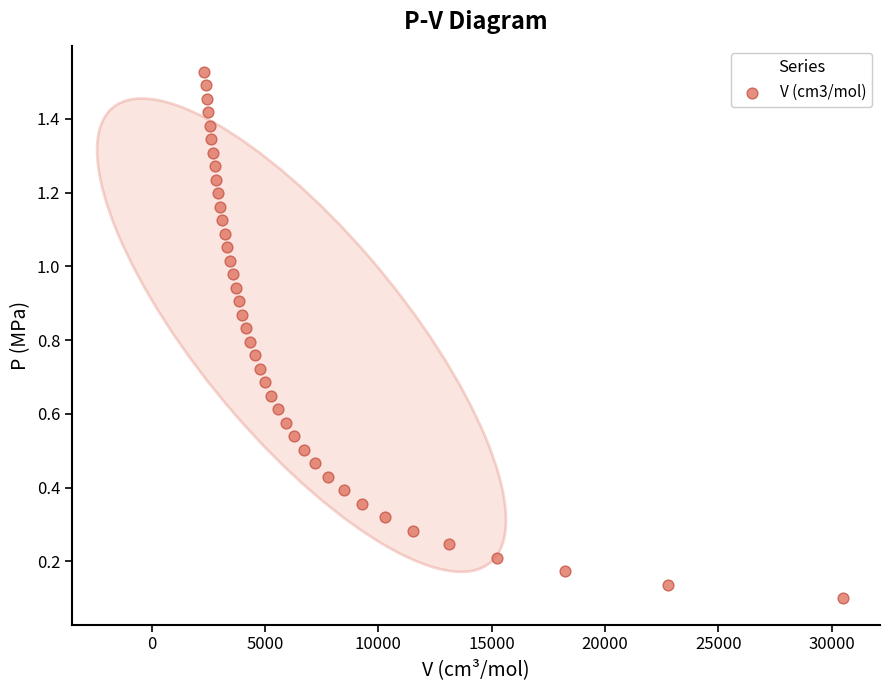

What is the range of X values (max minus min)?

28185.3